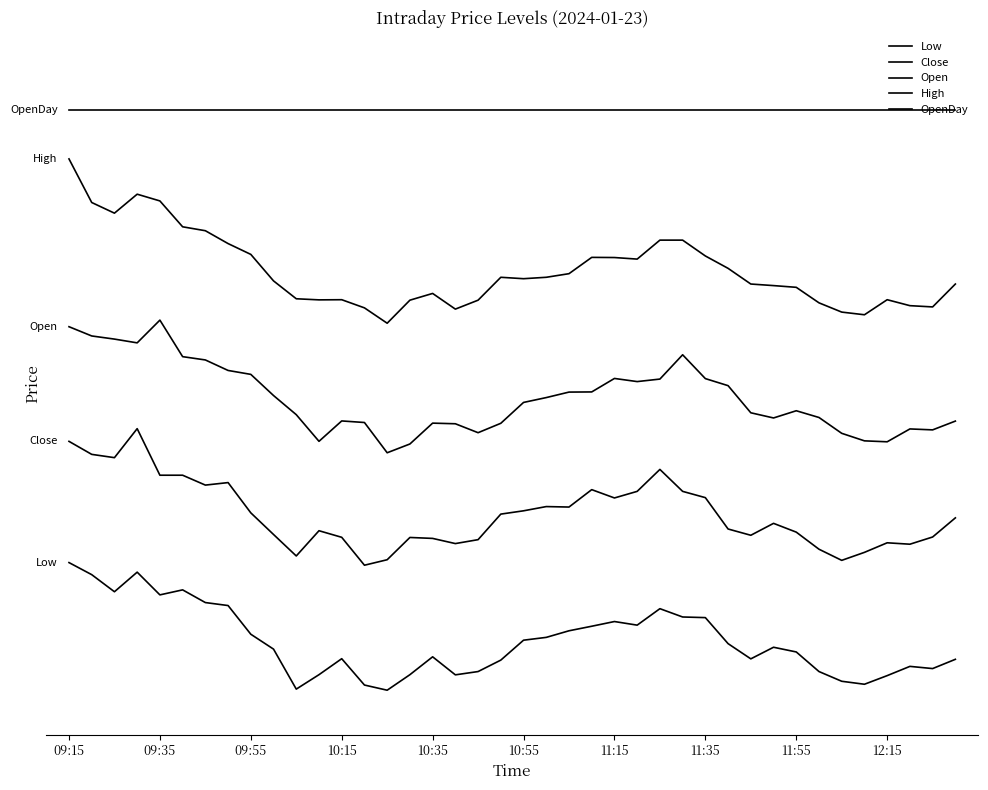

What is the approximate value of Open at 11?

18.5